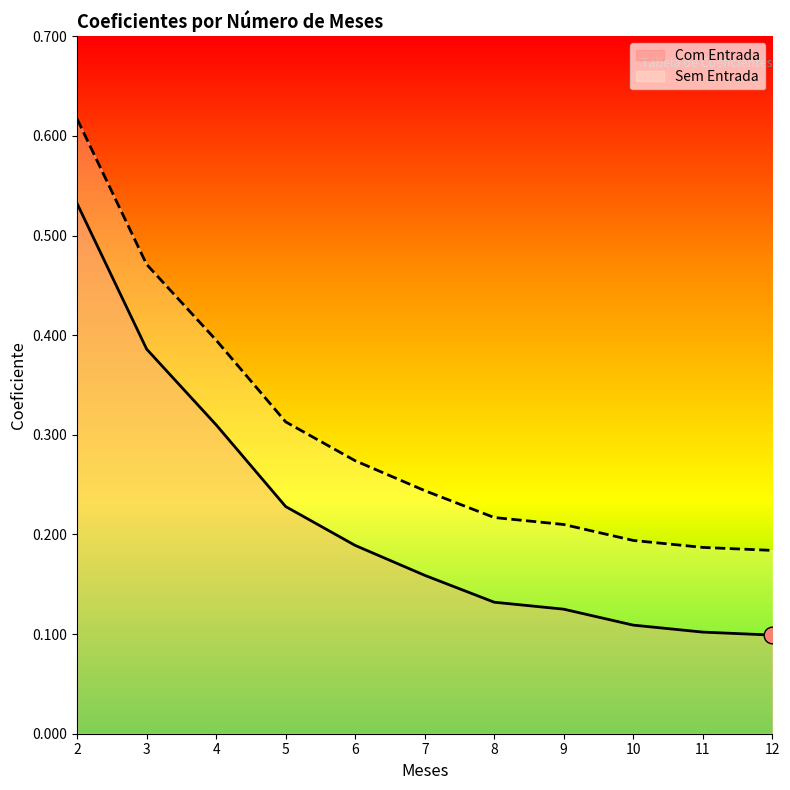

True or false: Com Entrada and Sem Entrada intersect in this chart.

False